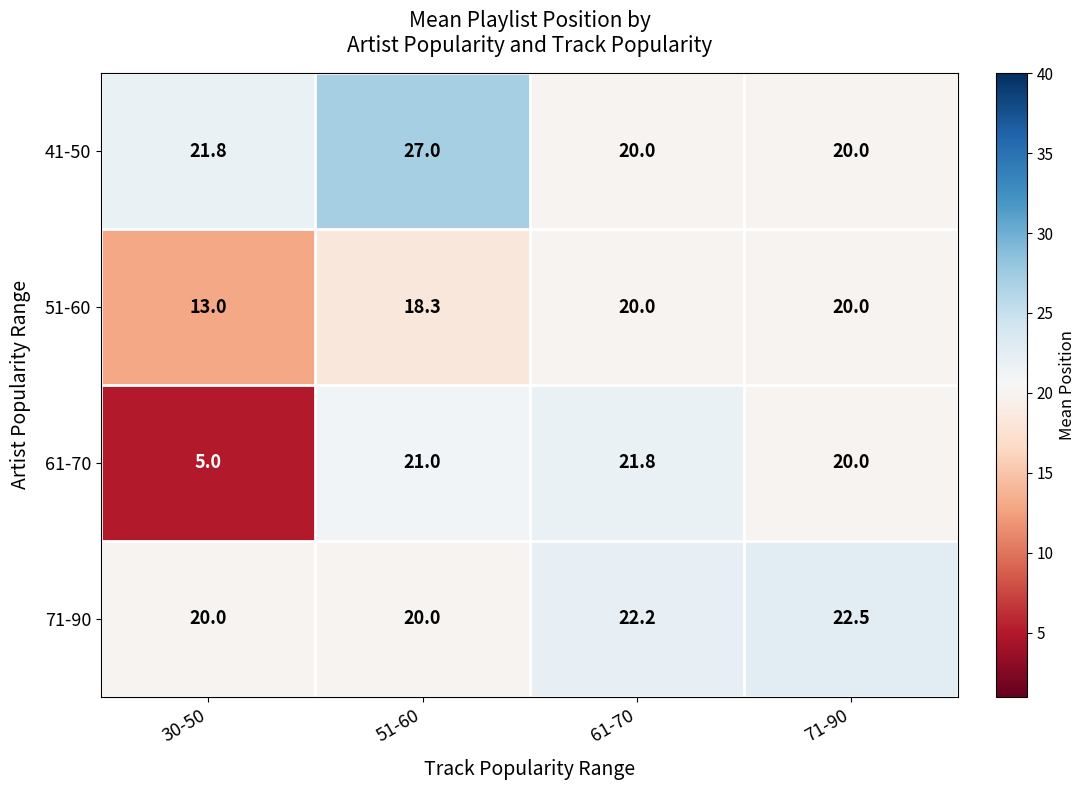

Reading left to right, extract all data points from this chart.

41-50: 21.8	27.0	20.0	20.0
51-60: 13.0	18.3	20.0	20.0
61-70: 5.0	21.0	21.8	20.0
71-90: 20.0	20.0	22.2	22.5